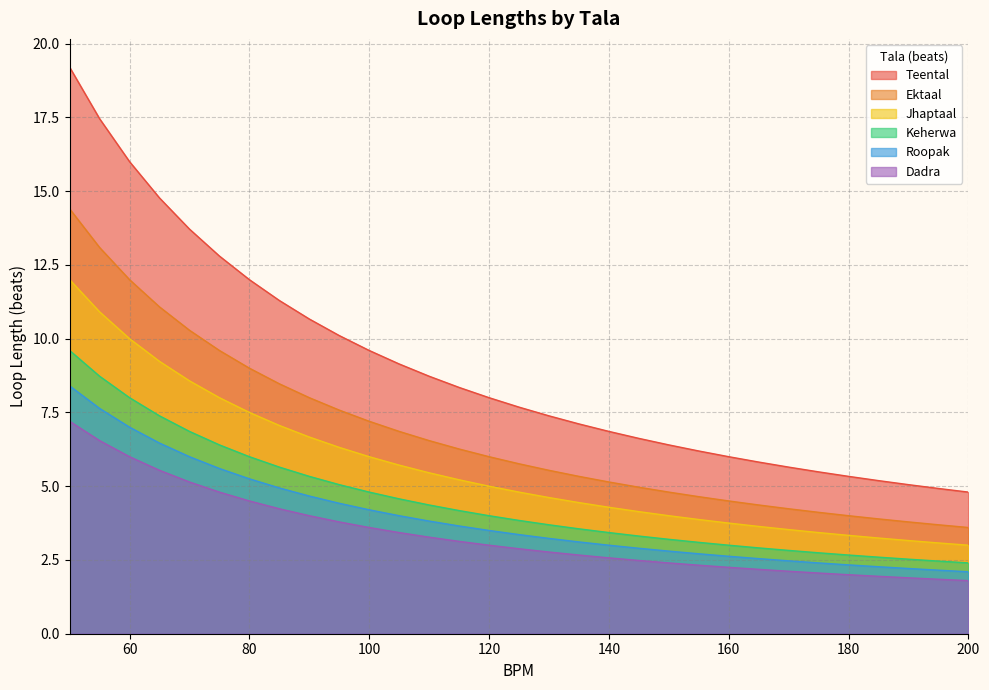

Where is Dadra nearest to the value 4?

90